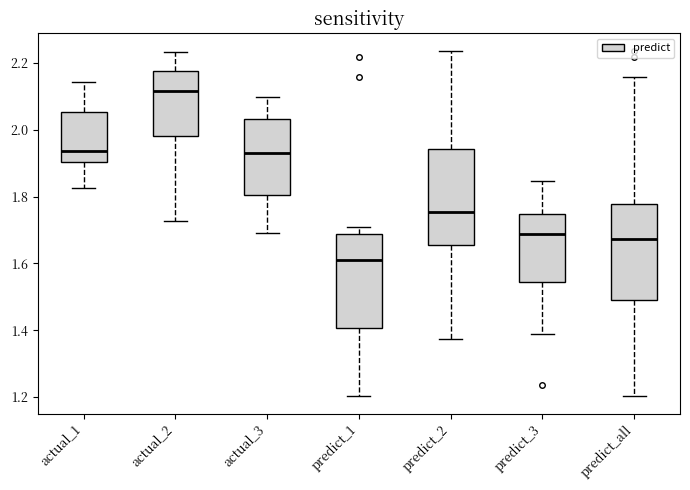

Where does the lower whisker of the box for actual_1 end on the y-axis? The values are not printed on the chart, so give them approximately, as read against the axis.

1.82